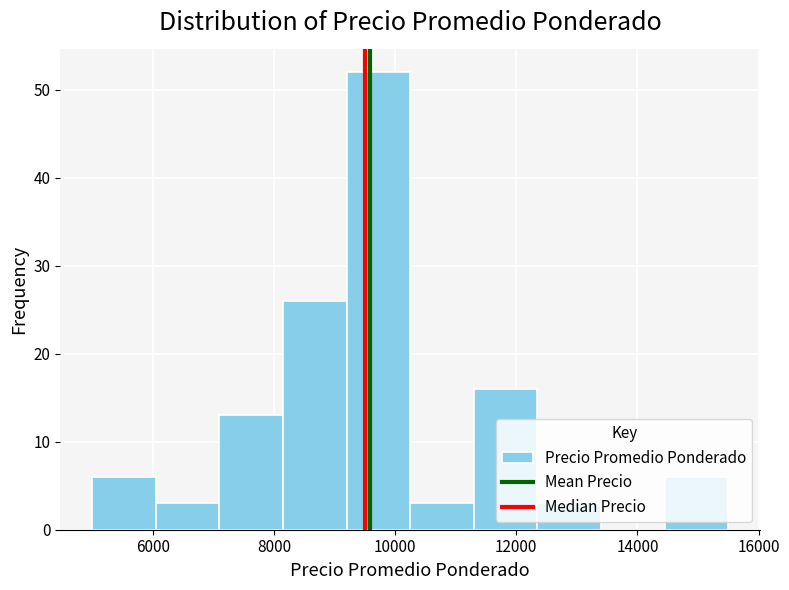

How tall is the bar that spans 7100 to 8150 on the x-axis? Neither the bar edges nor the heights are printed on the chart, so give them approximately, as read against the axes.

13